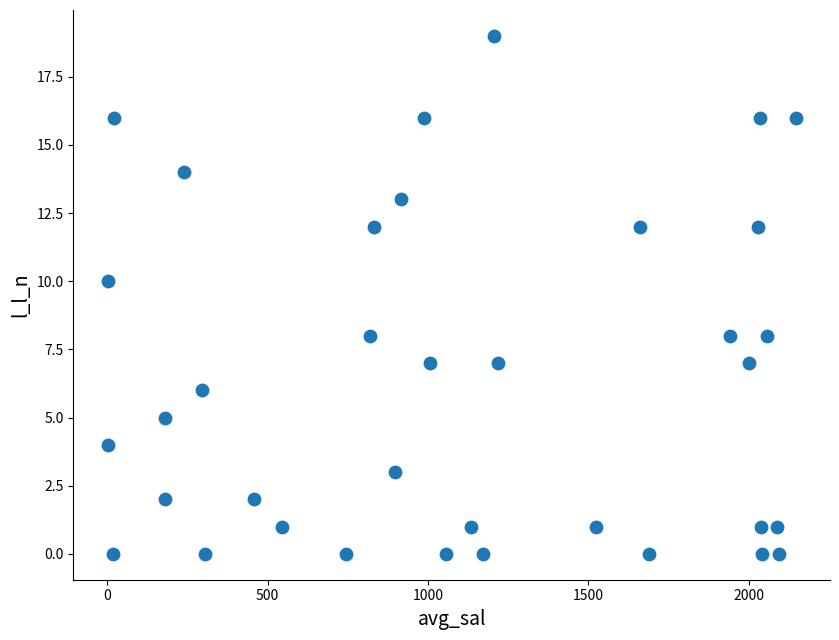

What is the range of Y values (max minus min)?

19